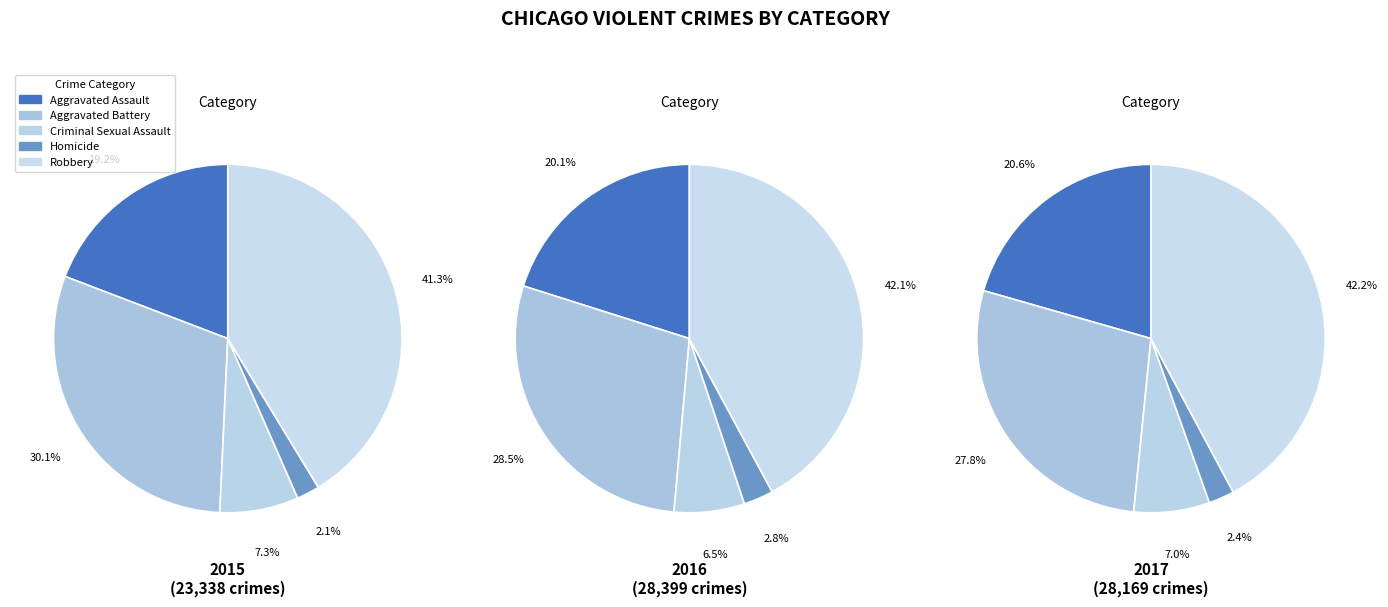

To the nearest percent, what portion does Criminal Sexual Assault represent?

7%